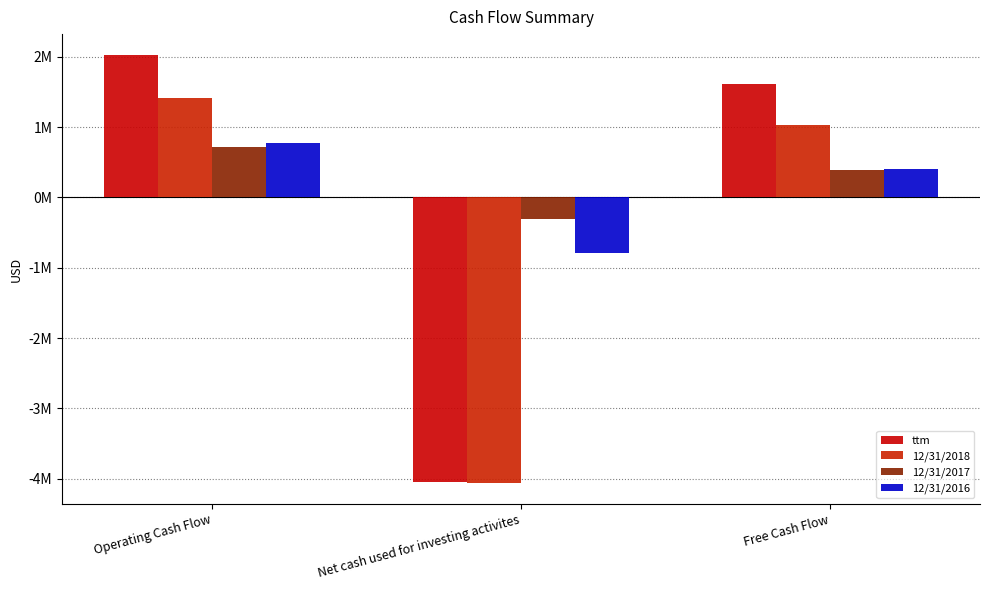

Between Free Cash Flow and Operating Cash Flow, which is larger?

Operating Cash Flow